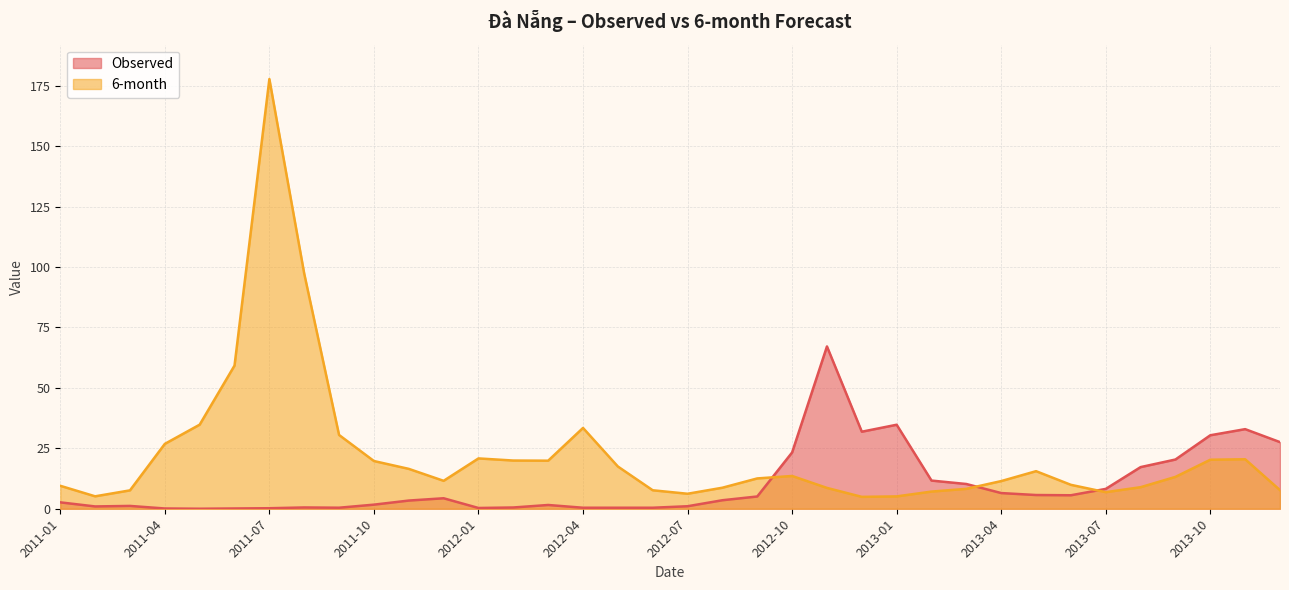

List the labels in order of Observed value, smallest first.

2011-05, 2011-04, 2011-06, 2011-07, 2012-01, 2012-04, 2012-05, 2012-06, 2011-09, 2012-02, 2011-08, 2011-02, 2012-07, 2011-03, 2012-03, 2011-10, 2011-01, 2011-11, 2012-08, 2011-12, 2012-09, 2013-06, 2013-05, 2013-04, 2013-07, 2013-03, 2013-02, 2013-08, 2013-09, 2012-10, 2013-12, 2013-10, 2012-12, 2013-11, 2013-01, 2012-11